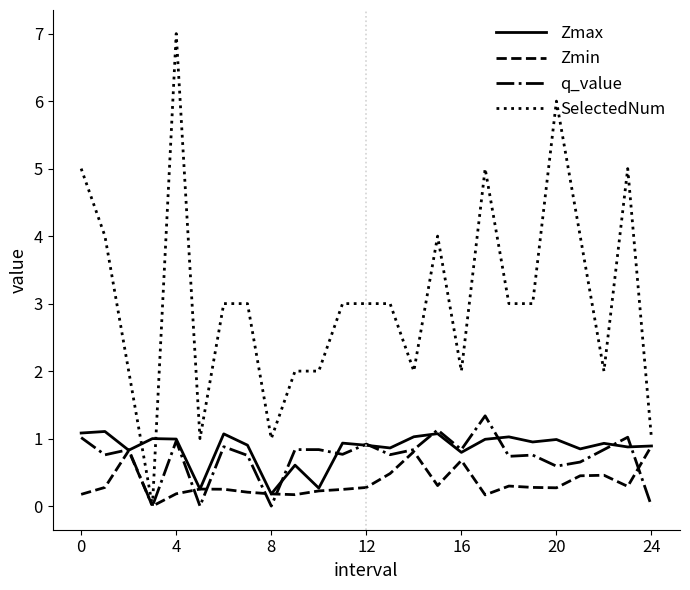

Which series has the largest total across all categories?

SelectedNum